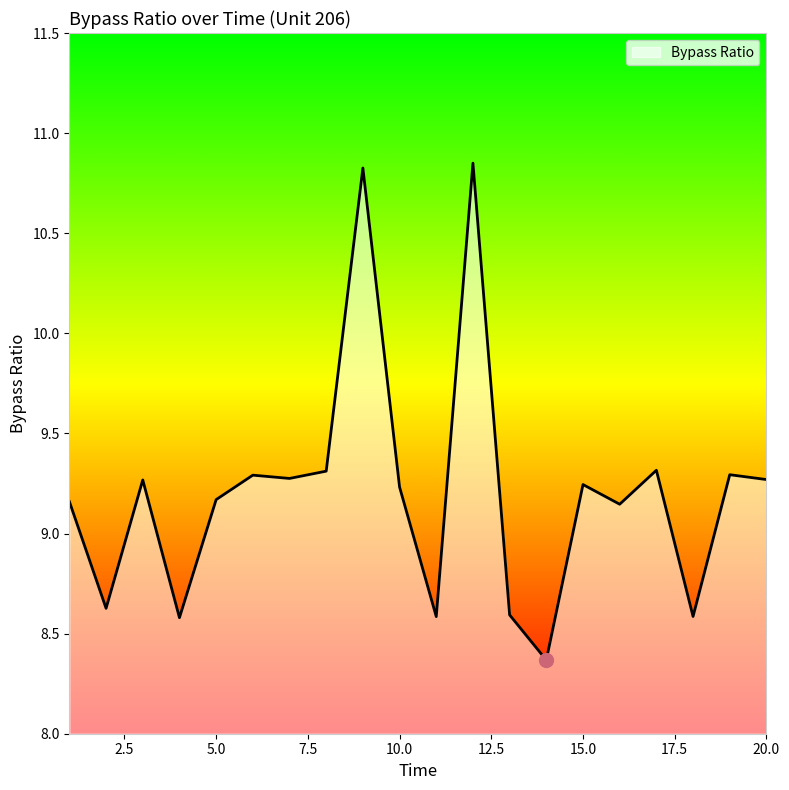

What is the minimum value shown in the chart?

8.4